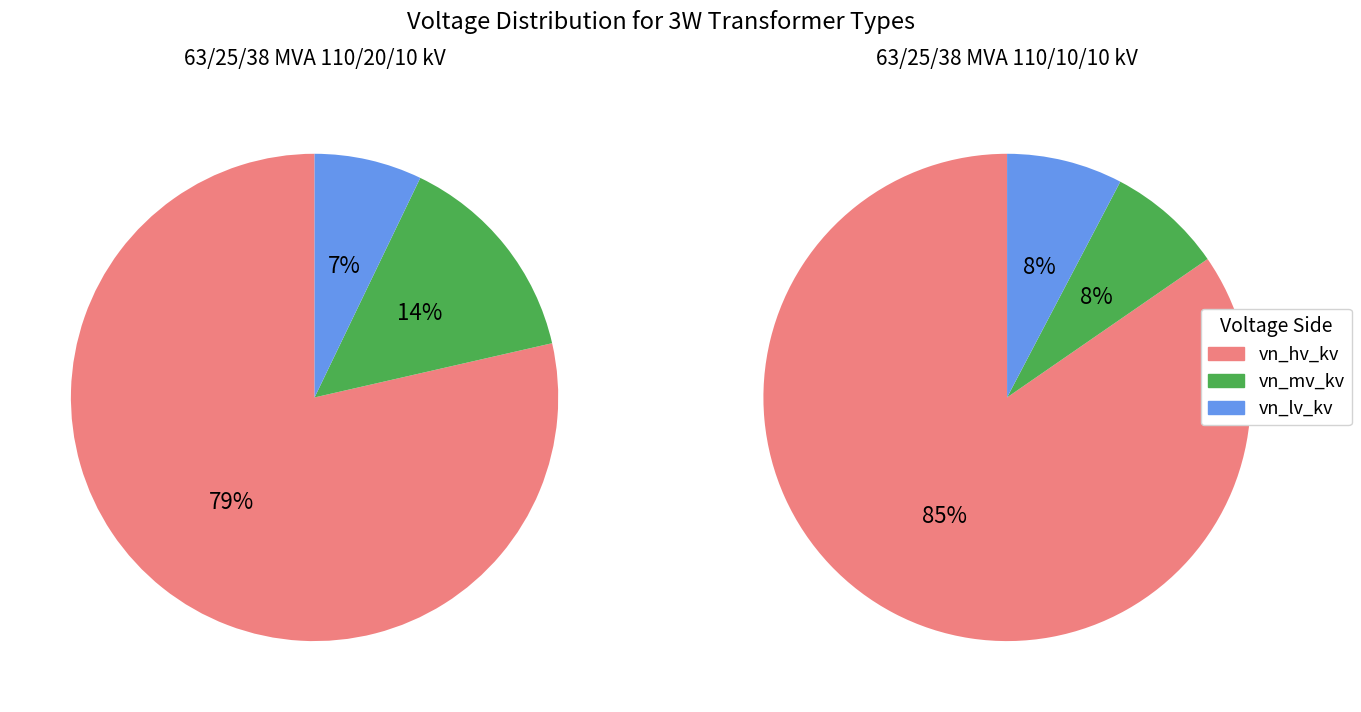

To the nearest percent, what percentage of the pie is 63/25/38 MVA 110/20/10 kV?

50%